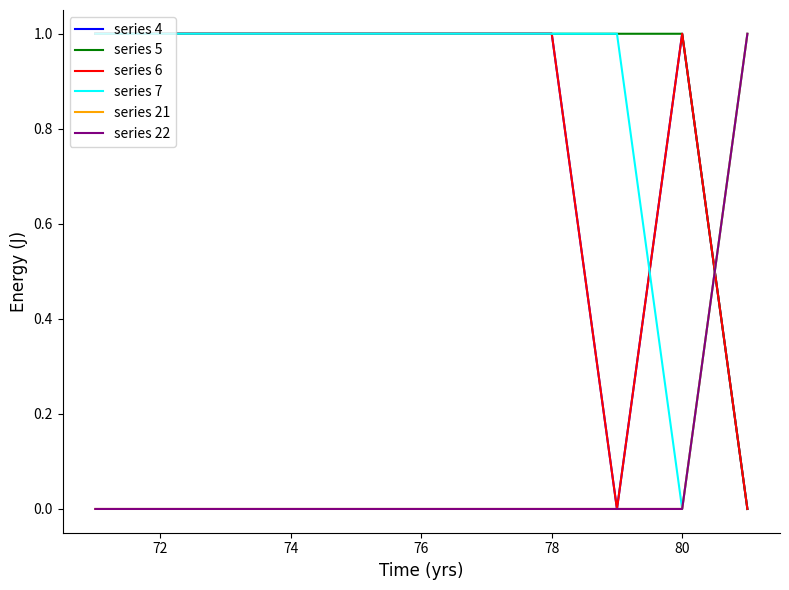

Which series has the largest range (max minus min)?

series 4